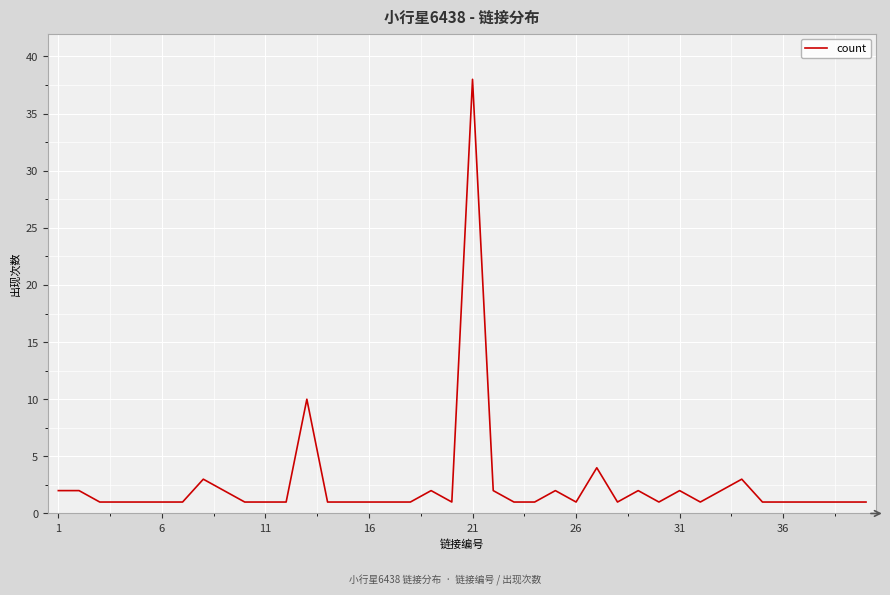

What is the difference between the maximum and minimum values?

37